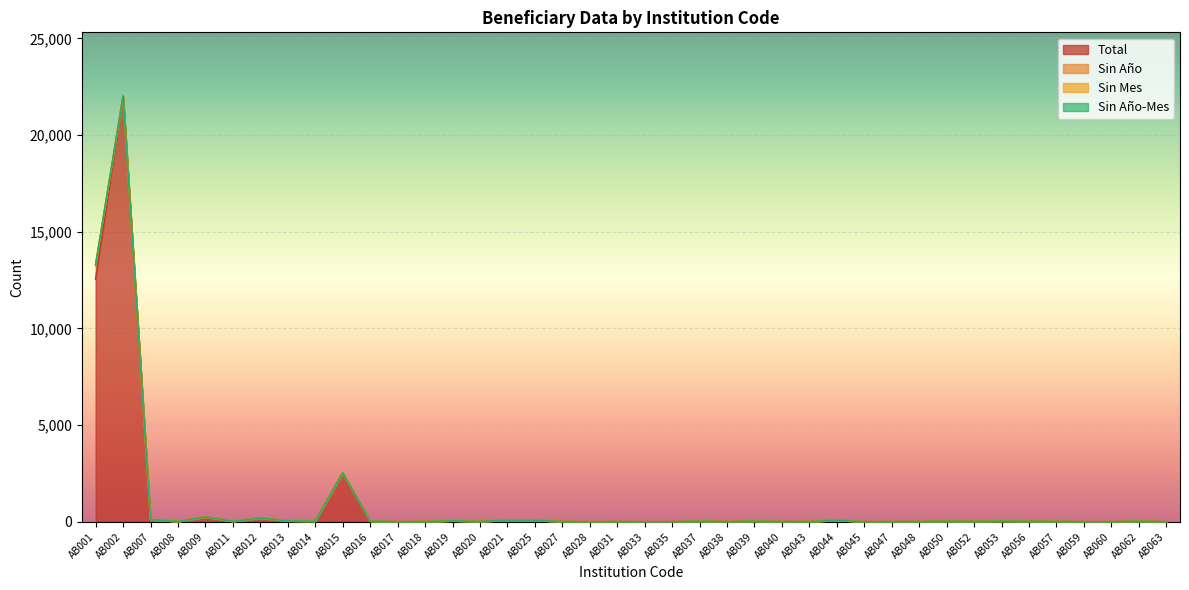

What is the difference between the maximum and second lowest values in the Sin Año series?

703